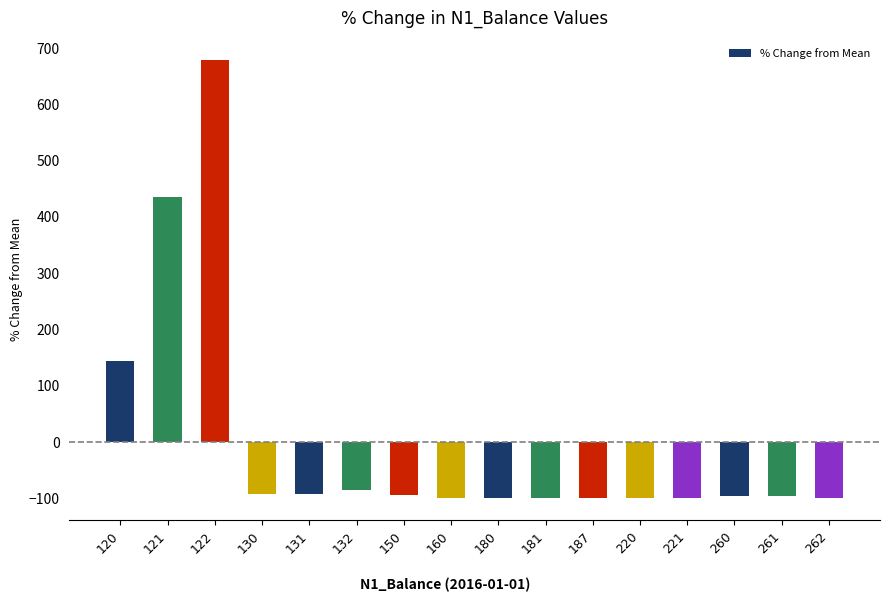

Which label corresponds to the largest value in the chart?

122